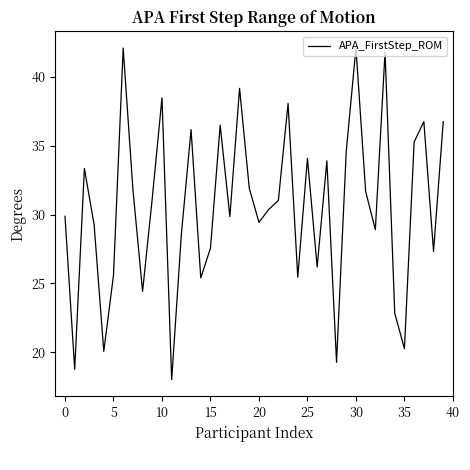

What is the smallest value displayed?

18.0